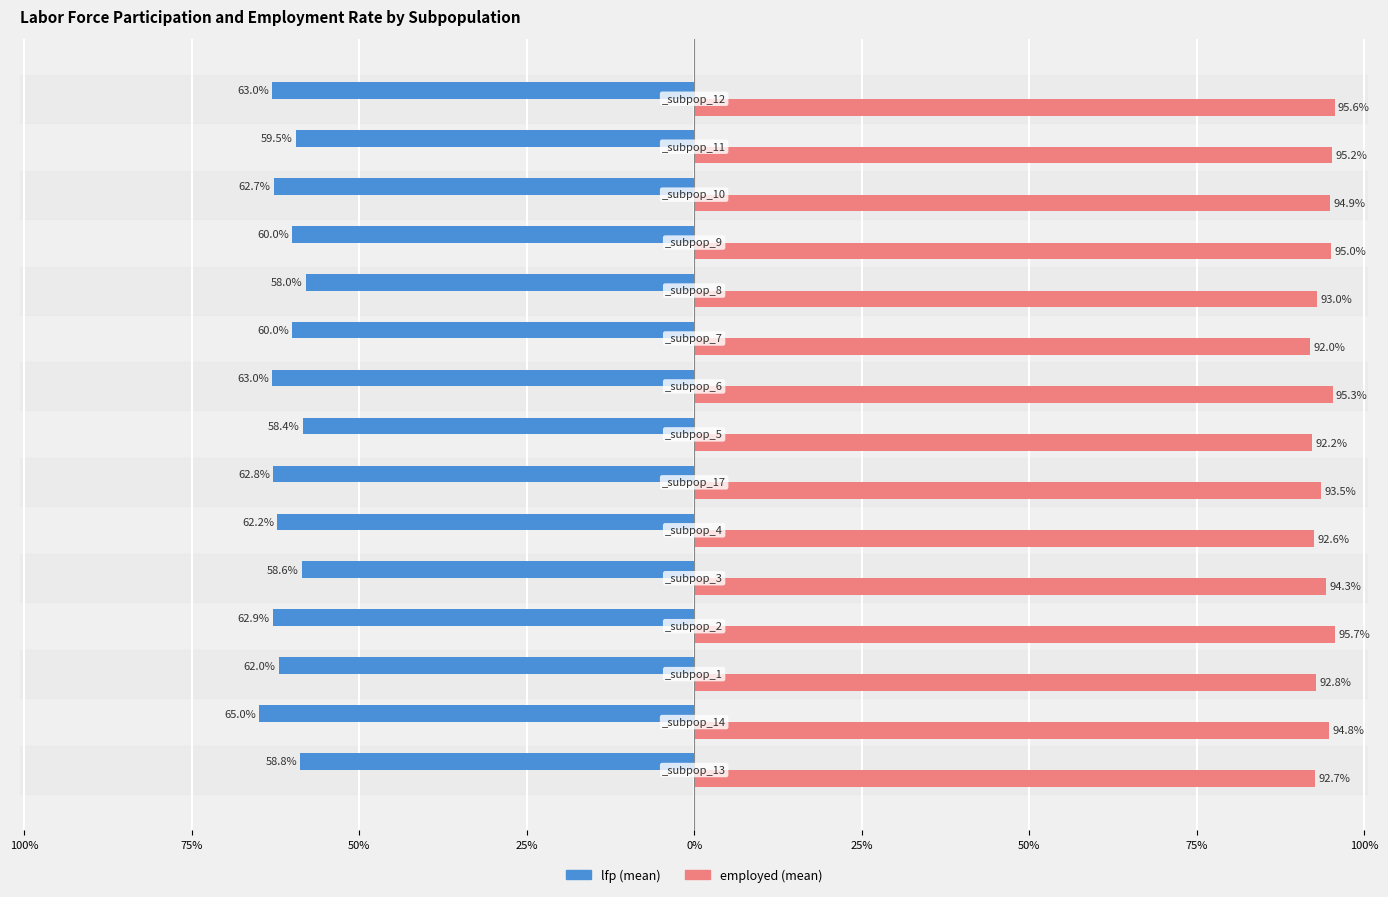

What is the difference between the maximum and minimum values in the employed (mean) series?

3.7